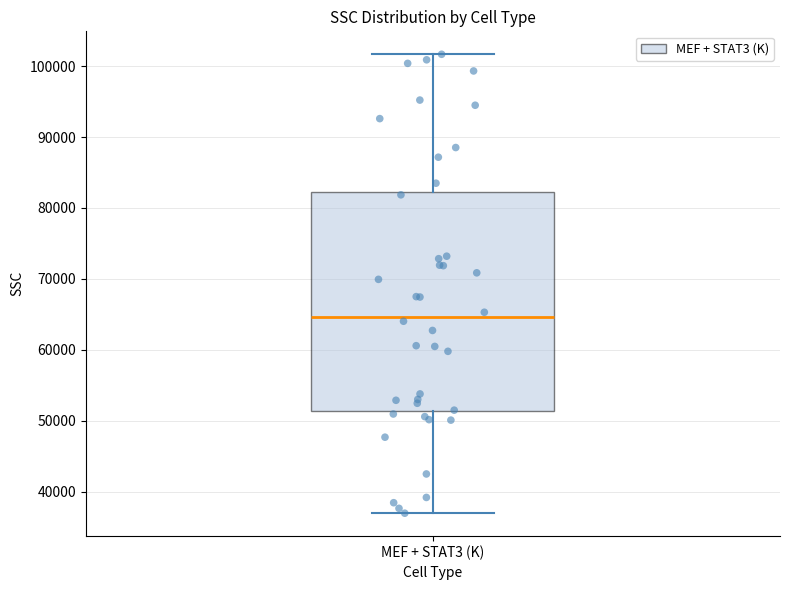

Where is the lower edge of the box for MEF + STAT3 (K) on the y-axis? The values are not printed on the chart, so give them approximately, as read against the axis.

51000